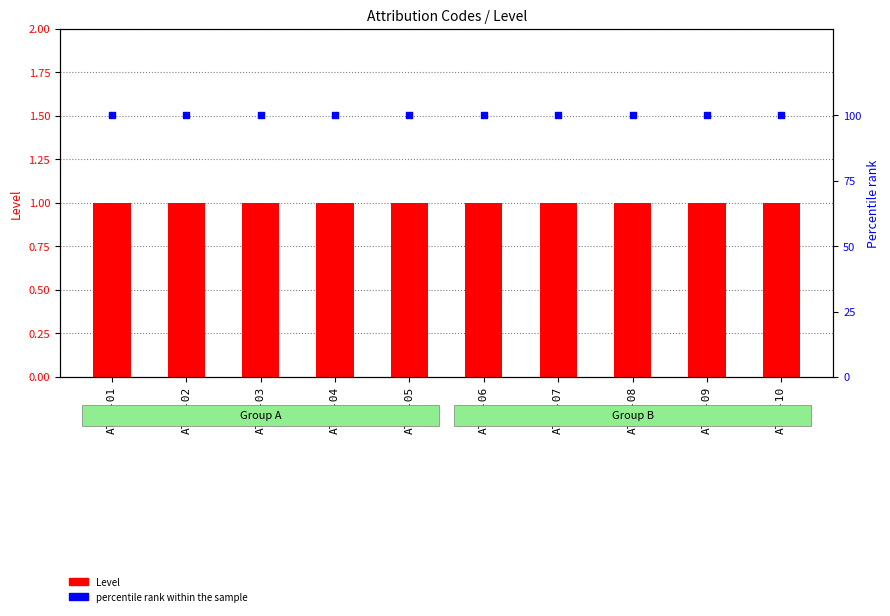

Which series has the largest Y range (max minus min)?

Level